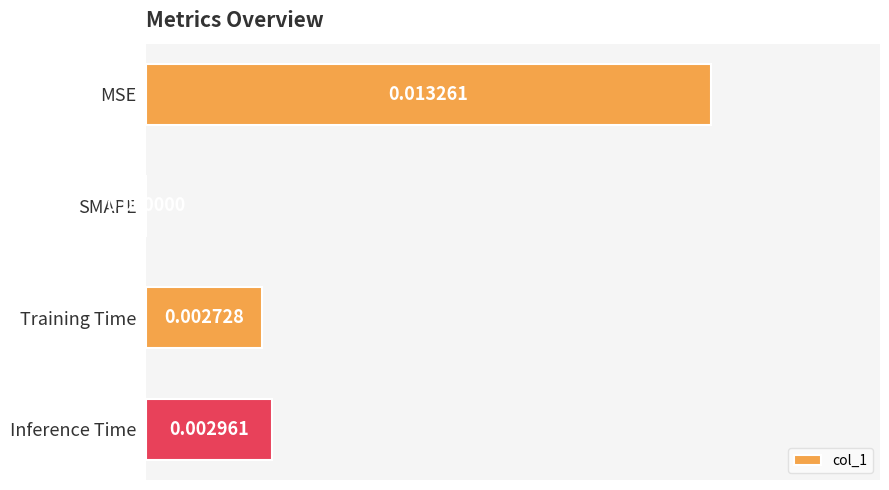

Where is the data nearest to the value 0?

SMAPE